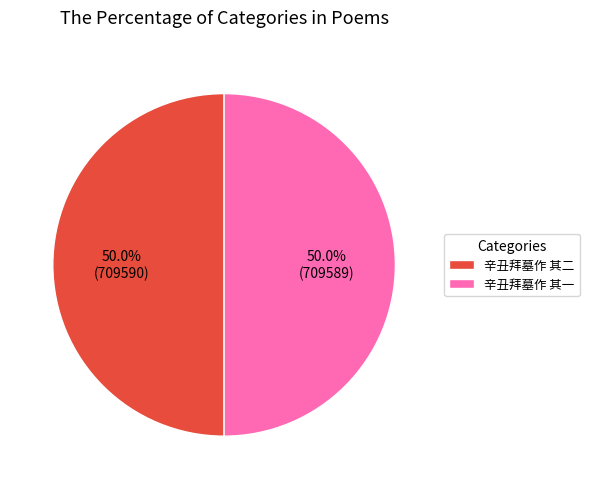

To the nearest percent, what portion does 辛丑拜墓作 其二 represent?

50%